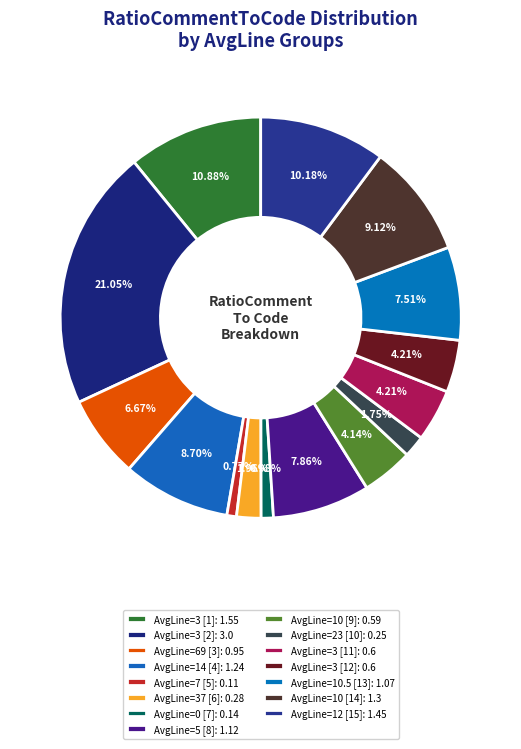

How many segments does this pie chart have?

15